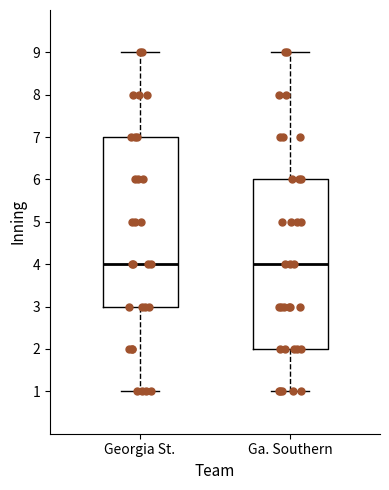

Where is the lower edge of the box for Ga. Southern on the y-axis? The values are not printed on the chart, so give them approximately, as read against the axis.

2